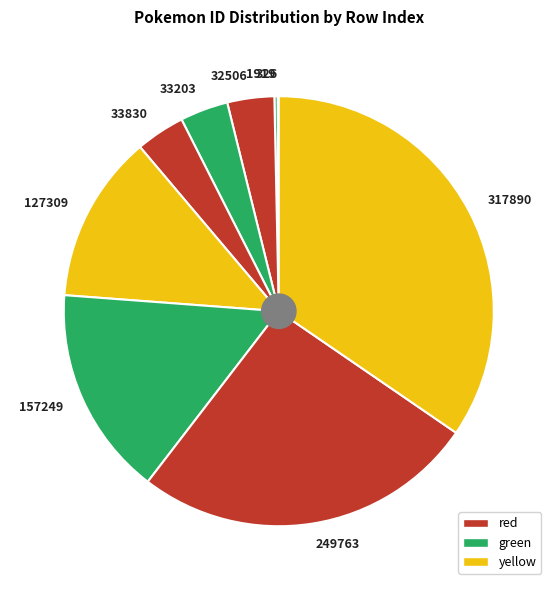

True or false: 317890 accounts for 25% of the total.

False